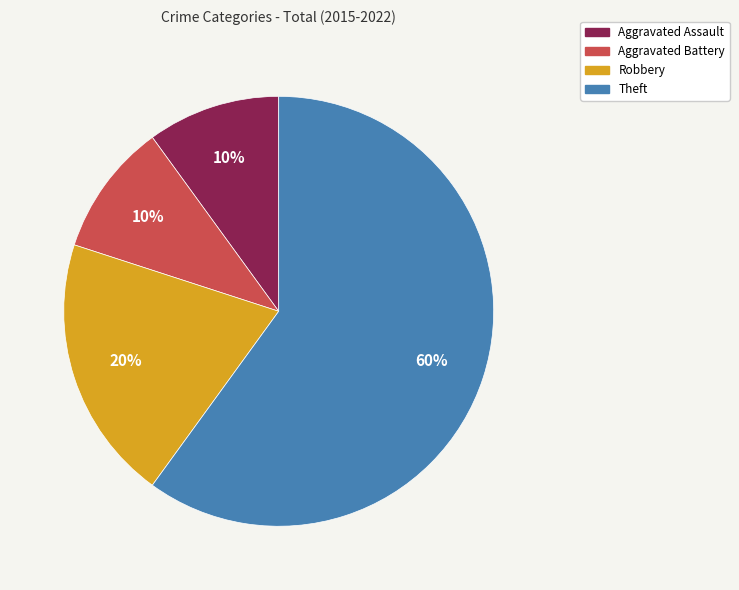

Is it true that Robbery is 20% of the pie?

True